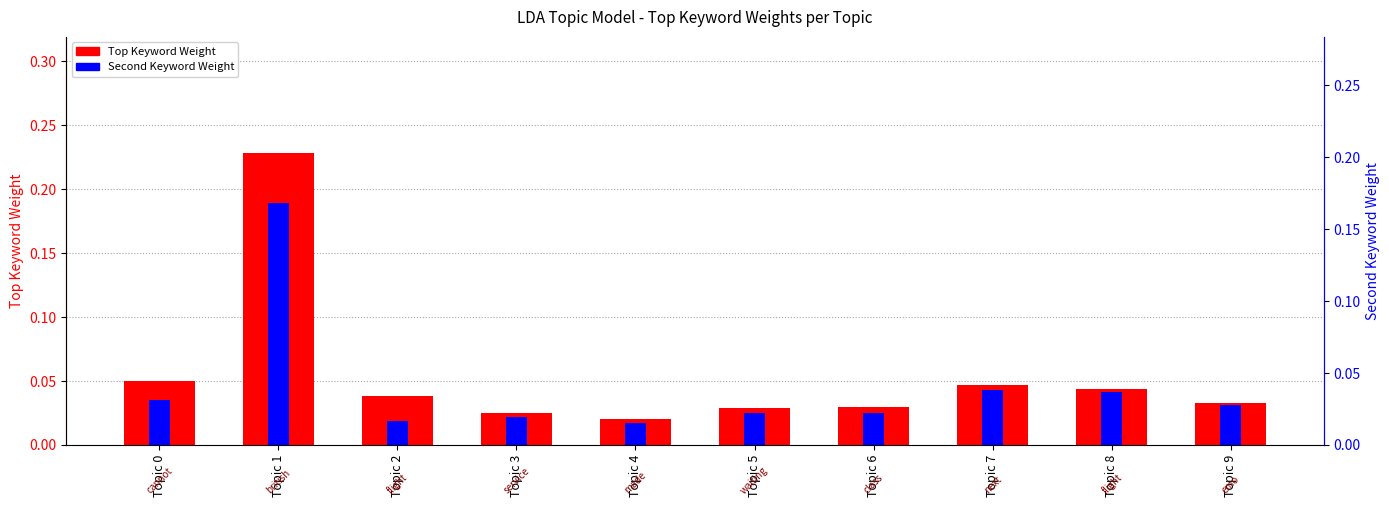

Does the chart contain any negative values?

No